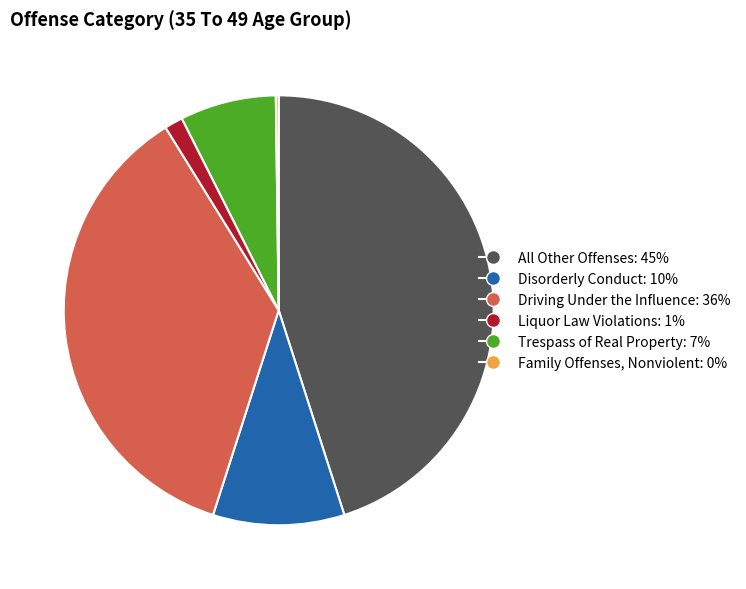

Is there a majority slice in this chart?

No